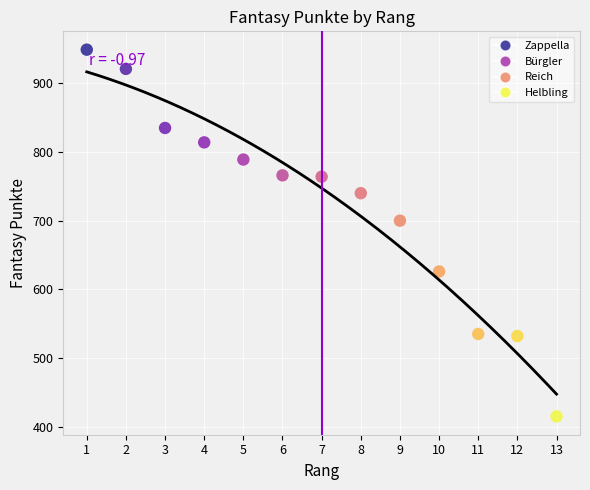

What Y value in the scatter plot is closest to 682?

700